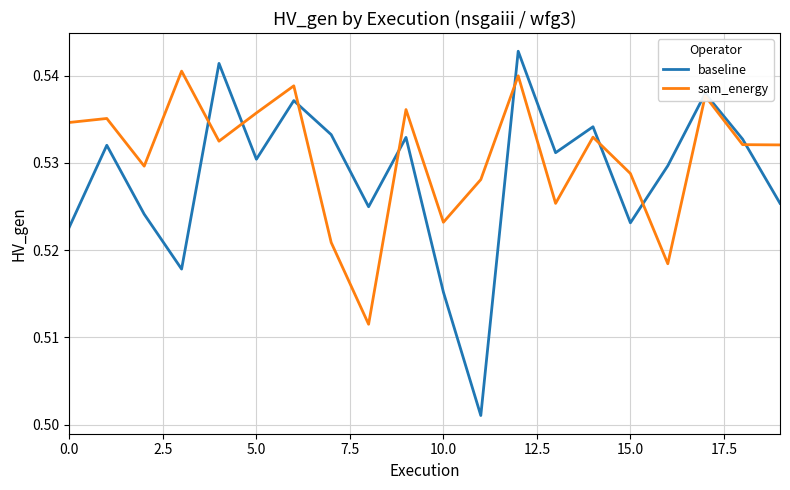

Which series ends up on top after the final intersection of sam_energy and baseline?

sam_energy